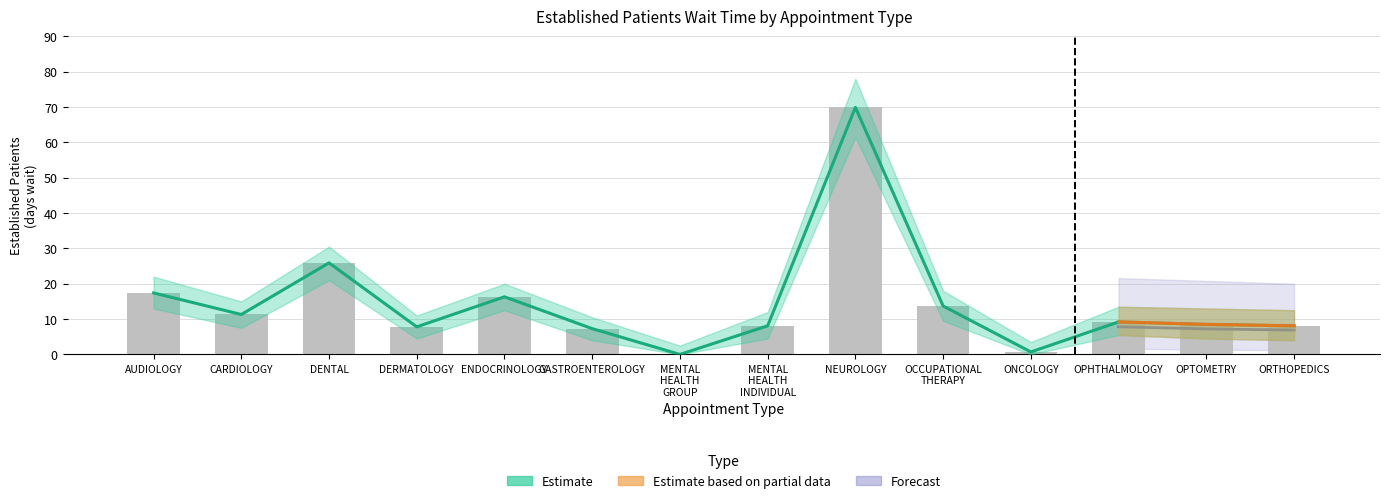

Is it true that the value at GASTROENTEROLOGY is 7.3?

True